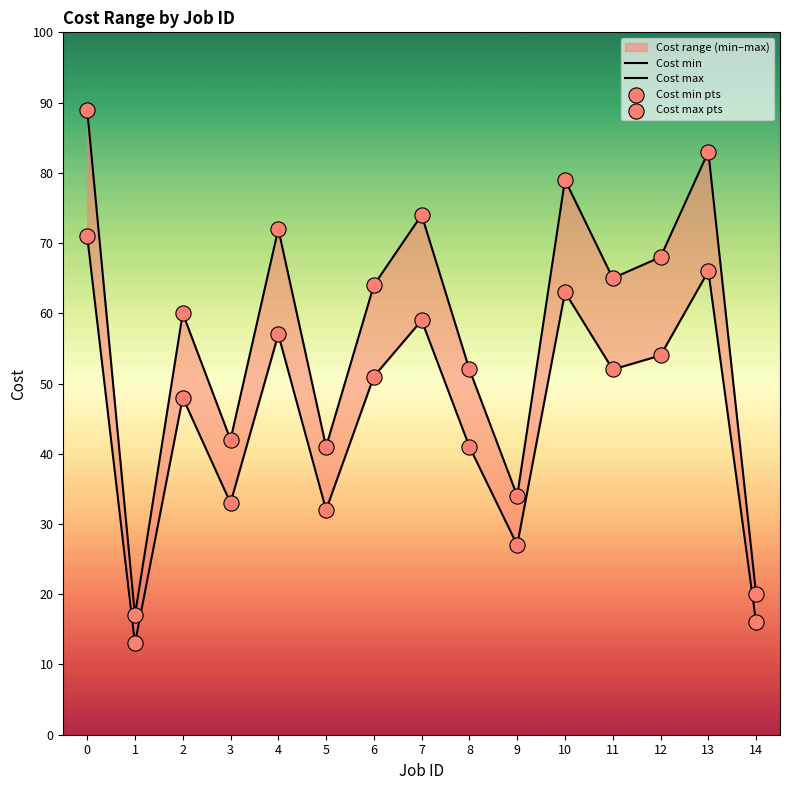

Which series has the widest spread of Y values?

Cost max